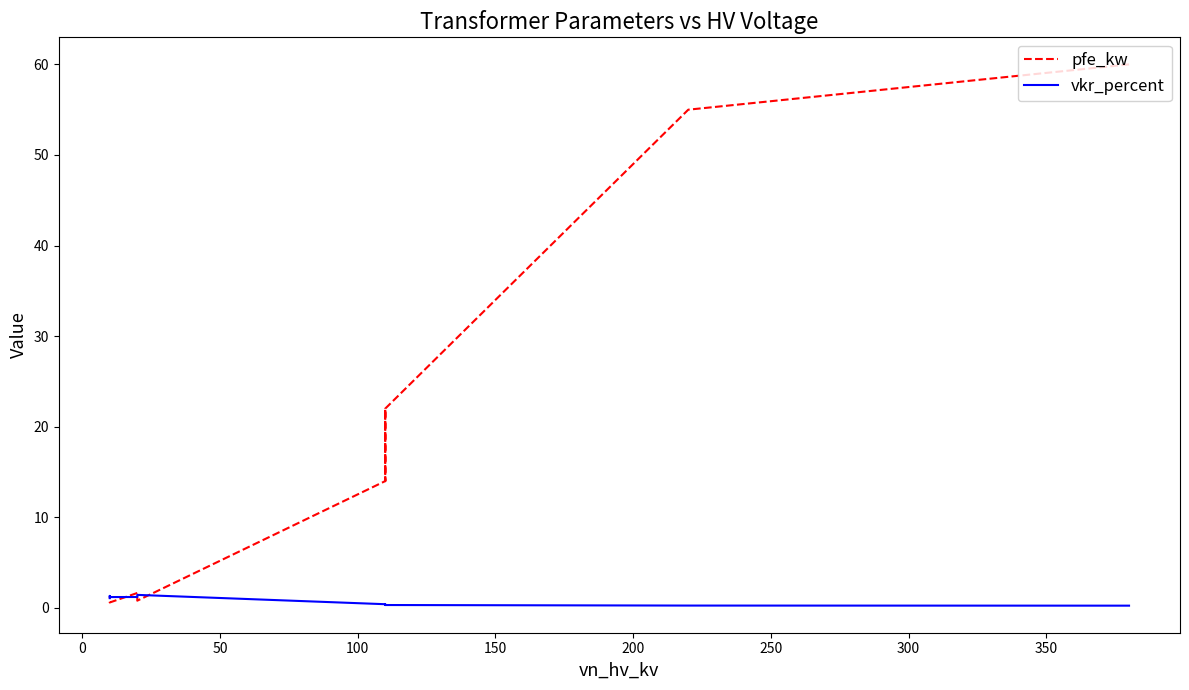

What is the maximum value for vkr_percent?

1.4